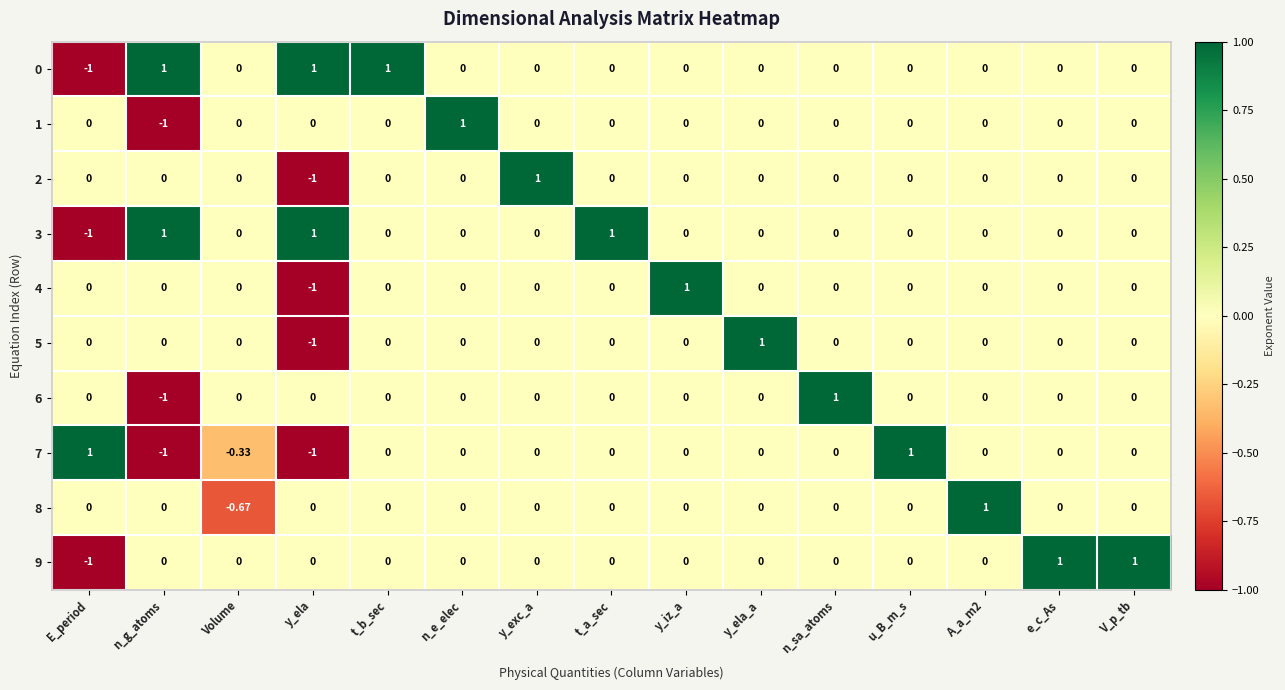

Is the value of 3 at A_a_m2 greater than the value of 5 at y_ela?

Yes